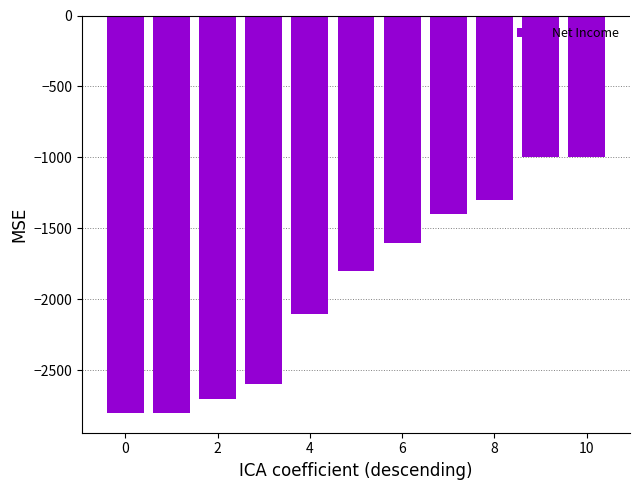

What is the average value?

-1918